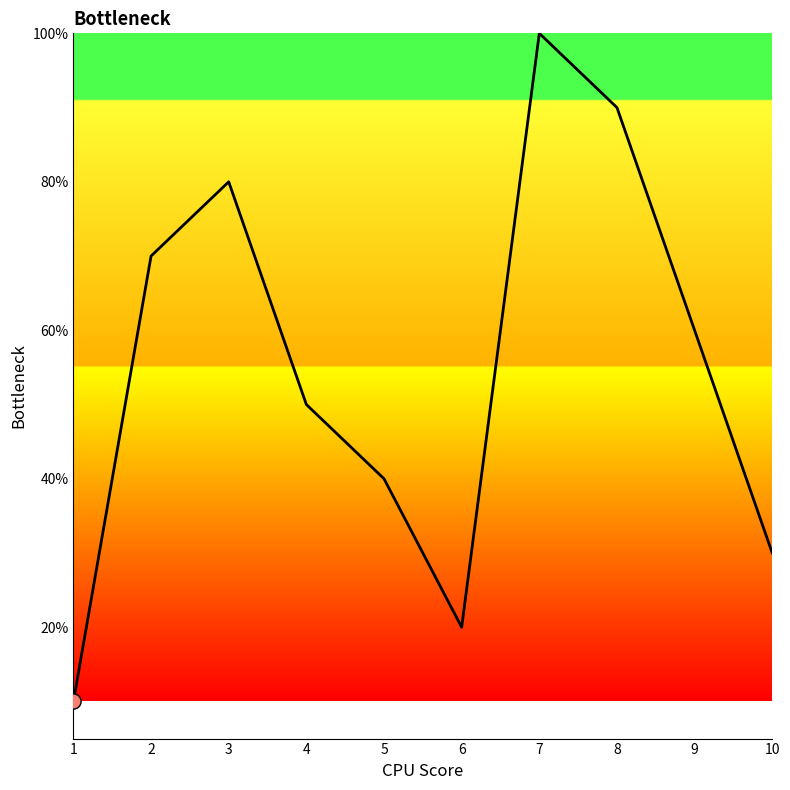

What is the ratio of the value at 3 to the value at 2?

1.1